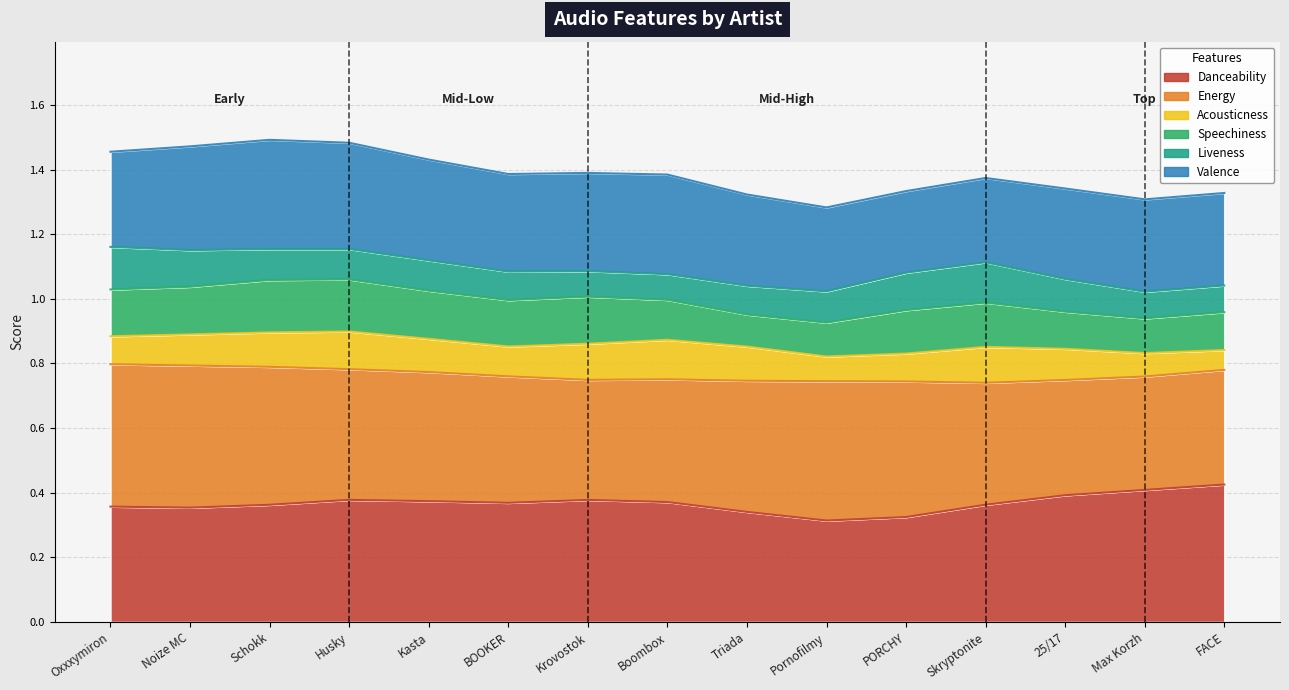

What are all the series names shown in the legend?

Danceability, Energy, Acousticness, Speechiness, Liveness, Valence